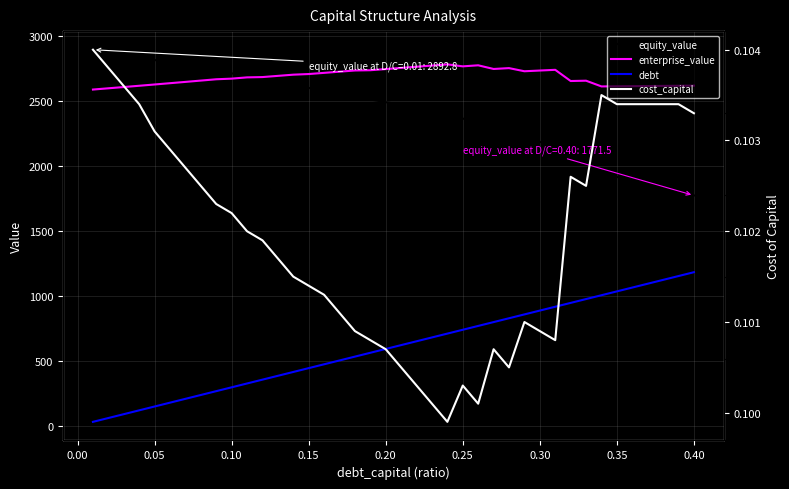

True or false: cost_capital and equity_value cross at least once.

False